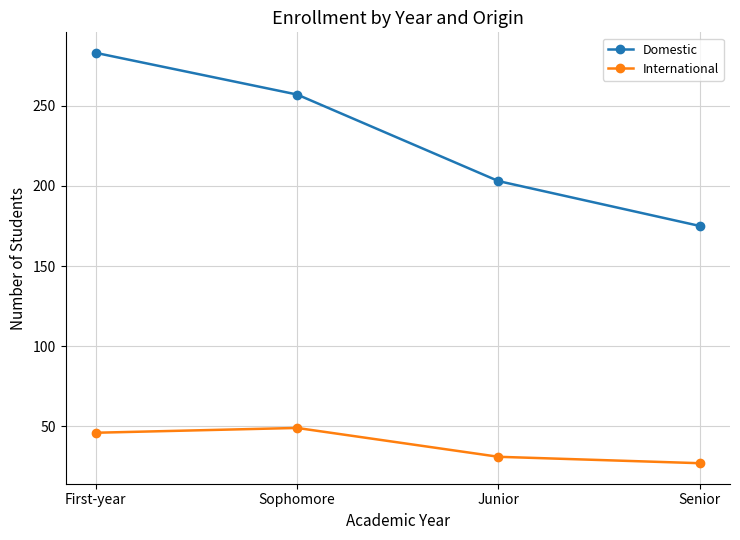

What value does the Domestic series have at Sophomore, to the nearest 10?

260